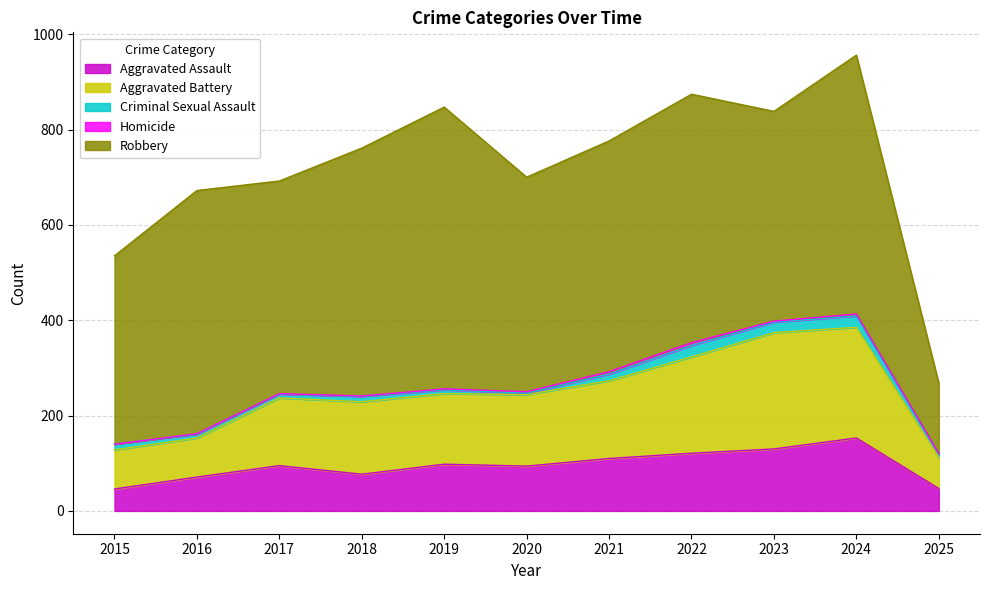

Read the Homicide value at 2020.

3